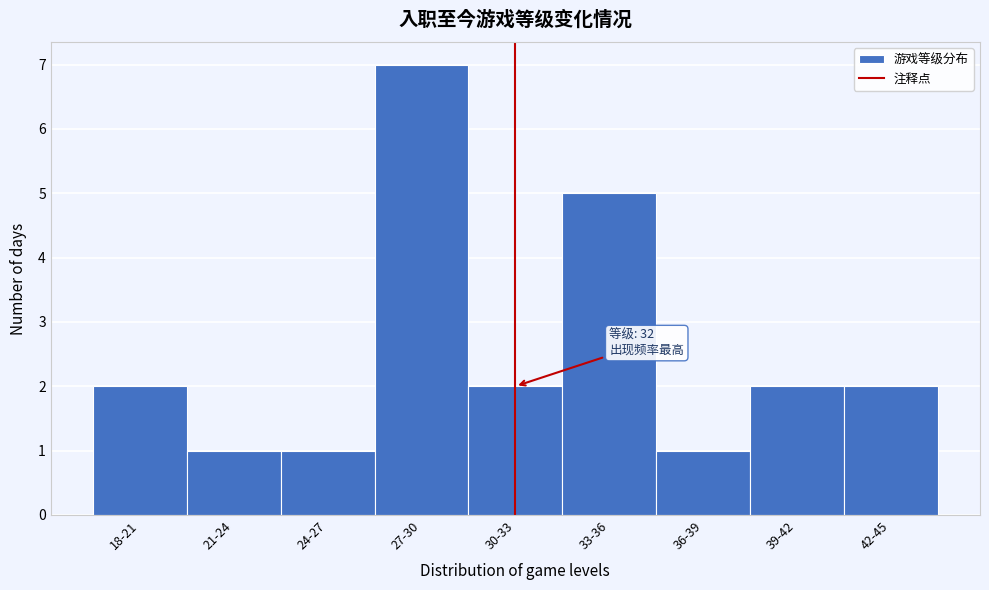

Reading left to right, extract all data points from this chart.

2	1	1	7	2	5	1	2	2